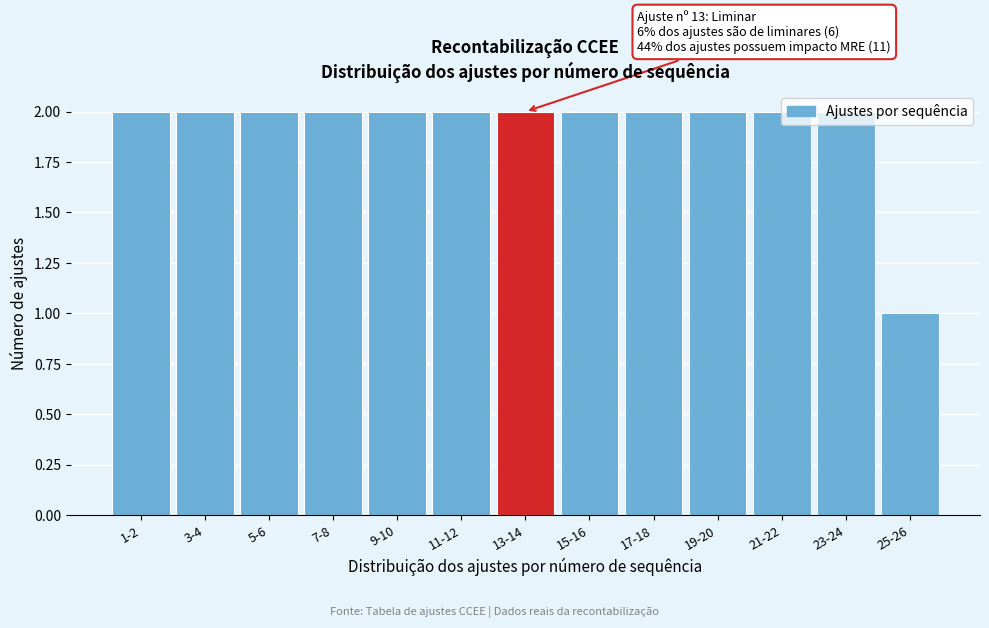

What is the ratio of the value at 1-2 to the value at 19-20?

1.0